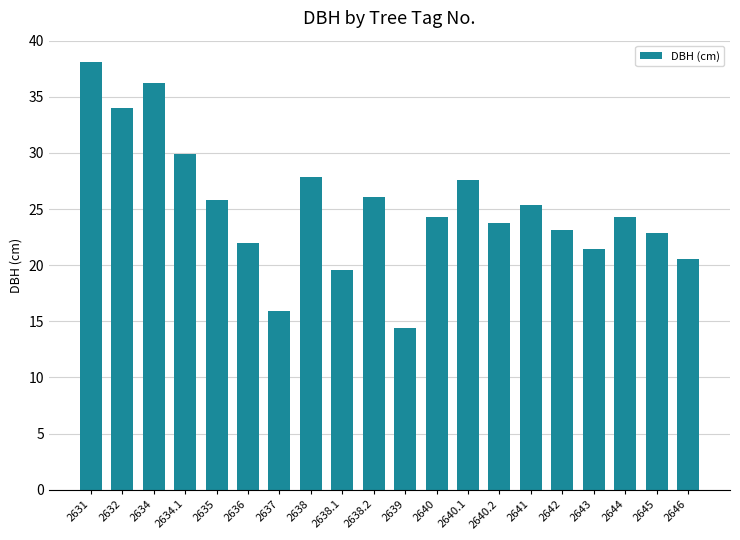

What is the maximum value shown in the chart?

38.1